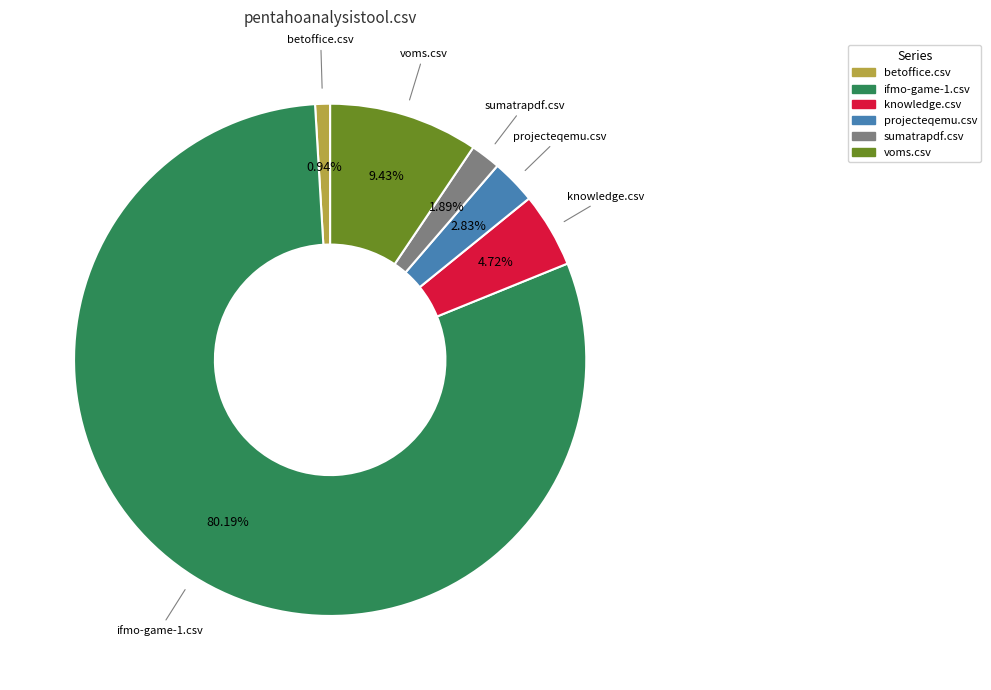

Does any single category account for the majority?

Yes